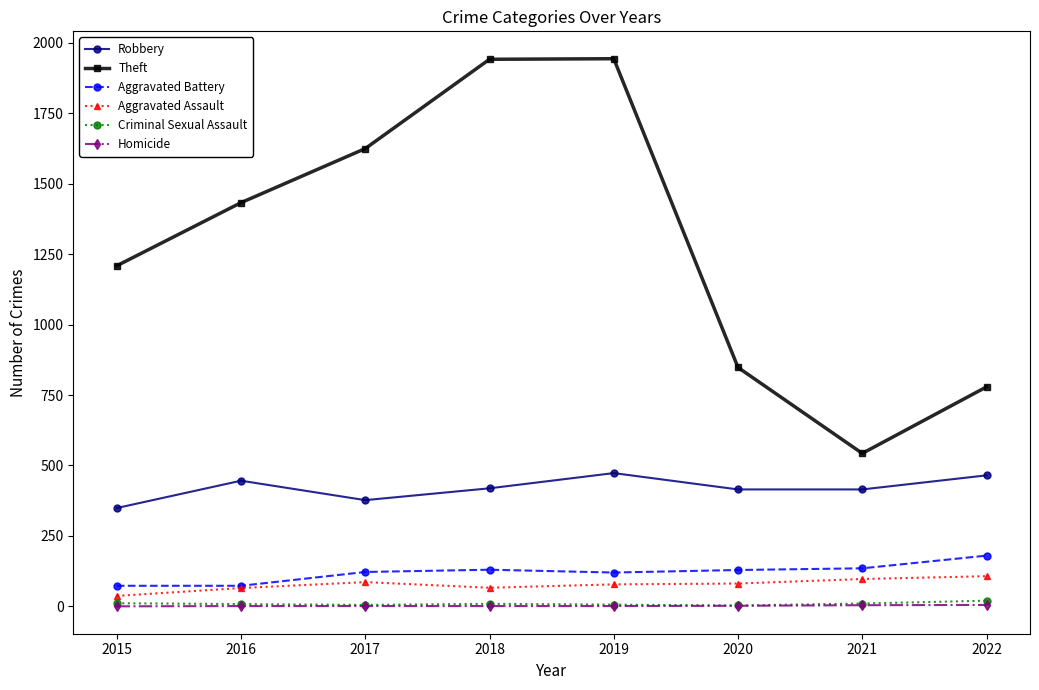

Is the value of Homicide at 2016 greater than the value of Aggravated Assault at 2017?

No